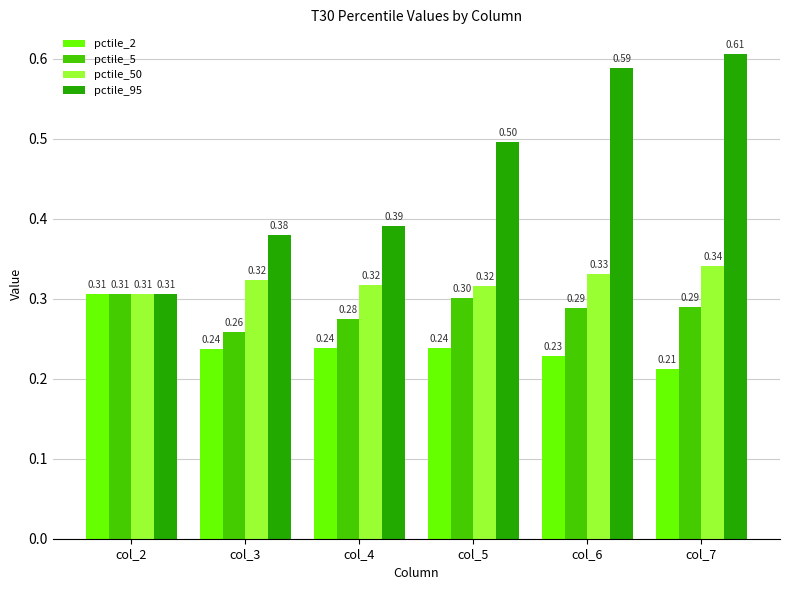

What is the value of the pctile_50 bar at the 2nd from the left?

0.3